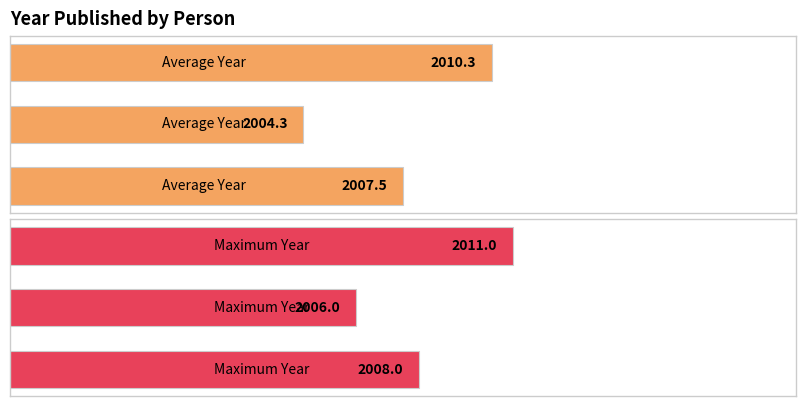

The Average Year series shows 2727.1 at 2. True or false?

False